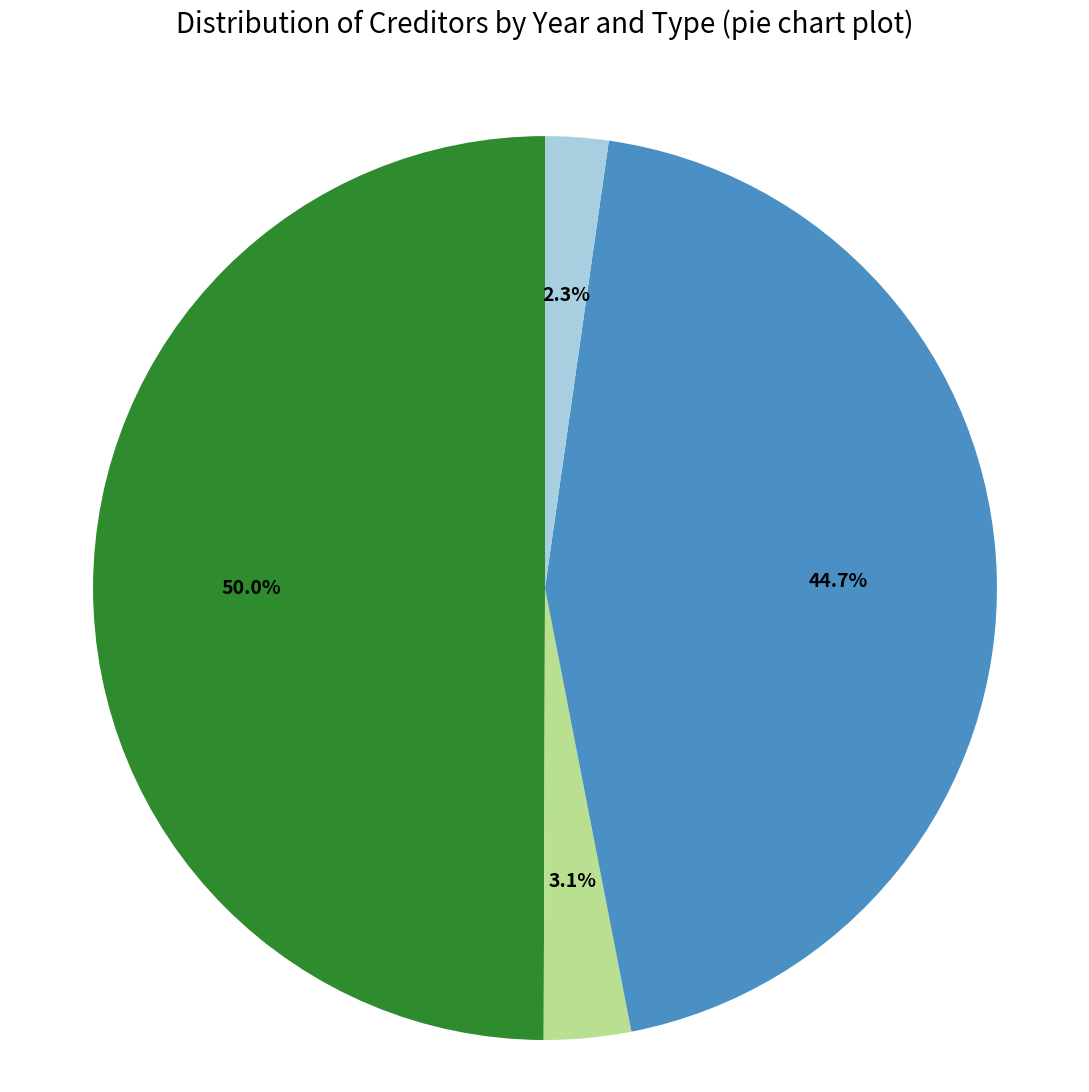

Rank the categories by value from highest to lowest.

Trade Creditors (2023), Trade Creditors (2022), Other Creditors (2023), Other Creditors (2022)